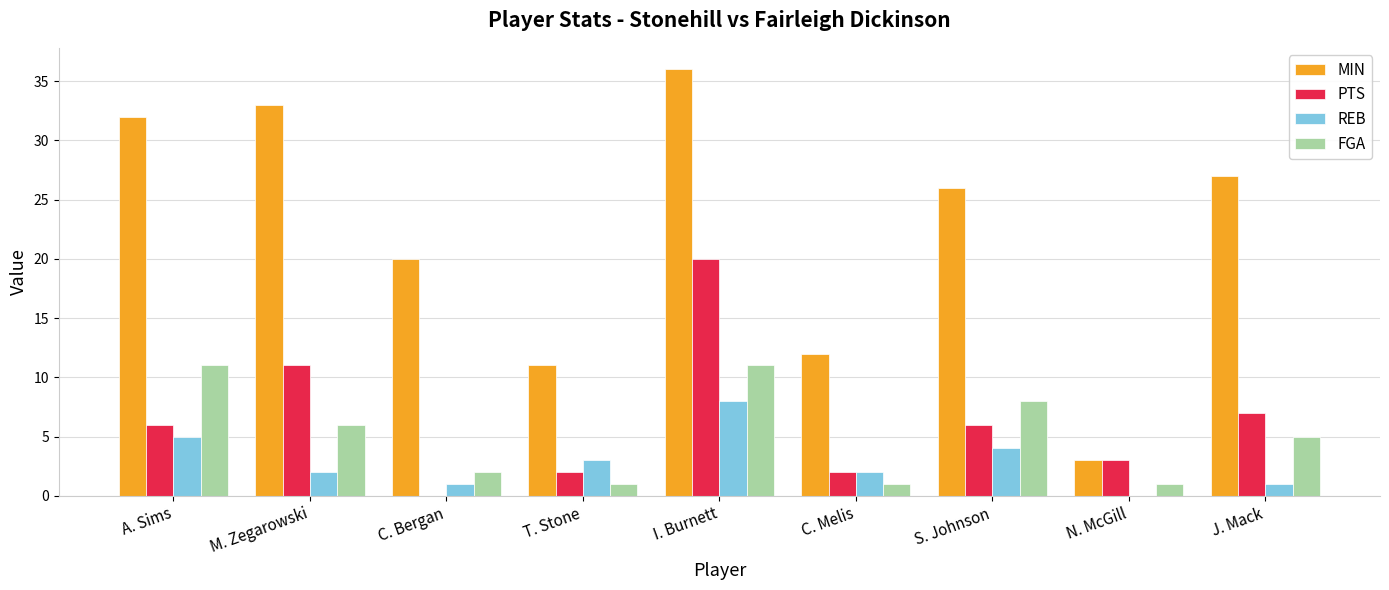

How many REB values are between 1 and 4?

6